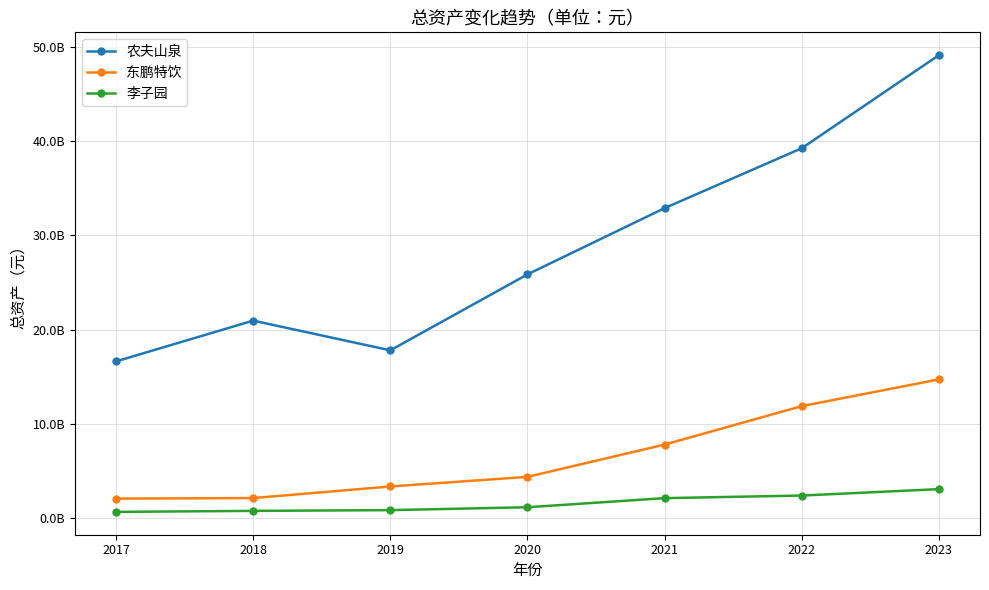

Is this an area chart (filled region under the line)?

No